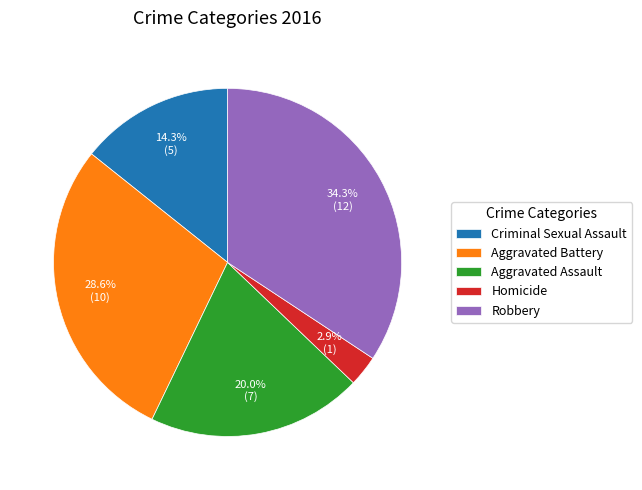

How many segments does this pie chart have?

5